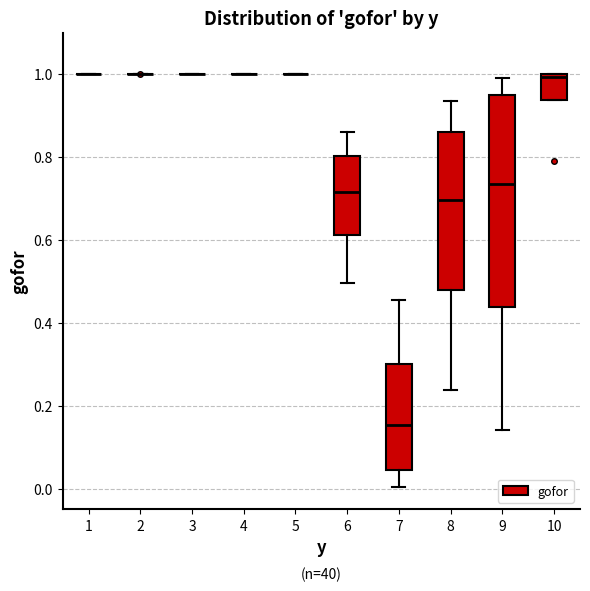

Reading left to right, read every box against the y-axis: the position of its median line, the range the box covers, and the ends of its whiskers. The values are not printed on the chart, so give them approximately, as read against the axis.

1: box collapsed to a line at 1.00, whiskers 1.00 to 1.00
2: box collapsed to a line at 1.00, whiskers 1.00 to 1.00
3: box collapsed to a line at 1.00, whiskers 1.00 to 1.00
4: box collapsed to a line at 1.00, whiskers 1.00 to 1.00
5: box collapsed to a line at 1.00, whiskers 1.00 to 1.00
6: median 0.72, box 0.62 to 0.80, whiskers 0.50 to 0.86
7: median 0.16, box 0.04 to 0.30, whiskers 0.00 to 0.46
8: median 0.70, box 0.48 to 0.86, whiskers 0.24 to 0.94
9: median 0.74, box 0.44 to 0.94, whiskers 0.14 to 1.00
10: median 1.00 (just below the box's upper edge), box 0.94 to 1.00, whiskers 0.94 to 1.00